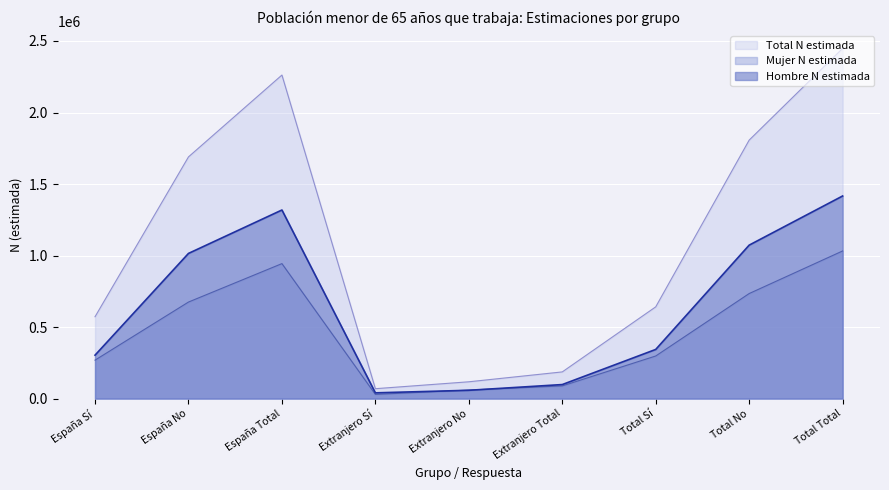

At which category is the sum across all series the highest?

Total Total